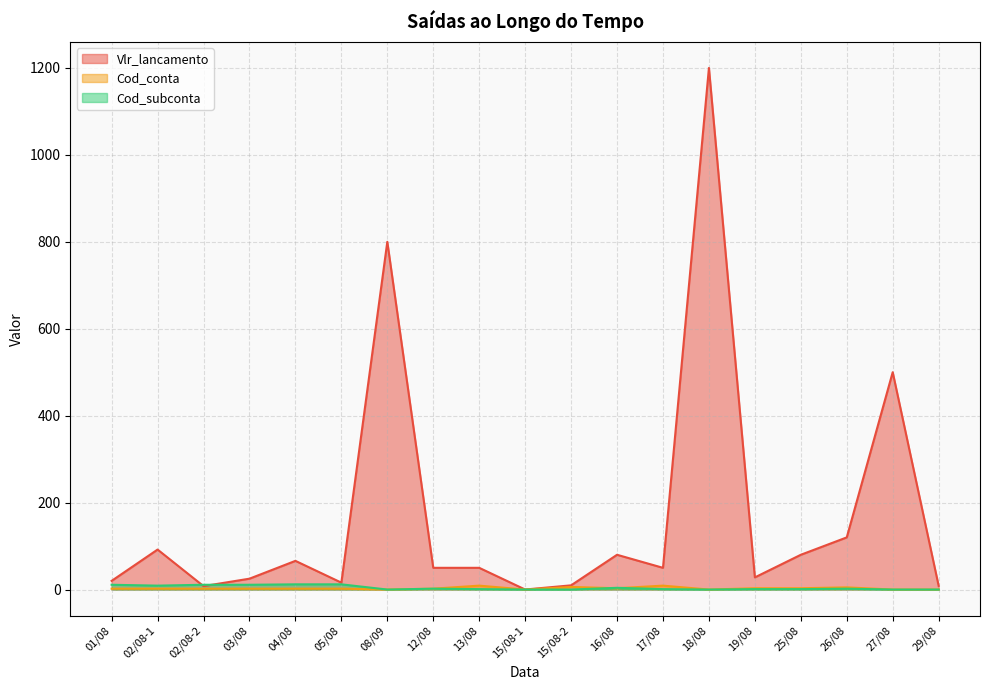

True or false: Cod_conta has more than 1 points higher than both neighbors.

True